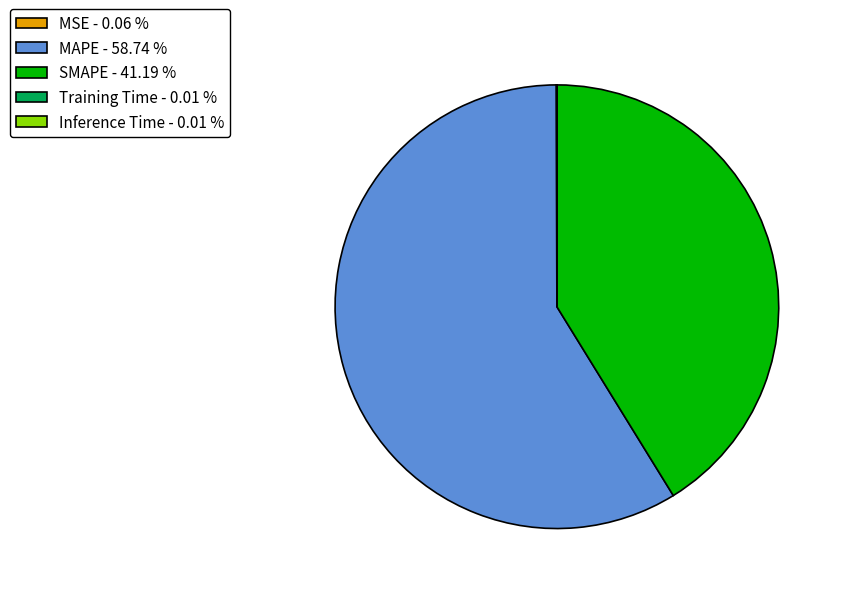

What is the ratio of the value at MAPE - 58.74 % to the value at SMAPE - 41.19 %?

1.4